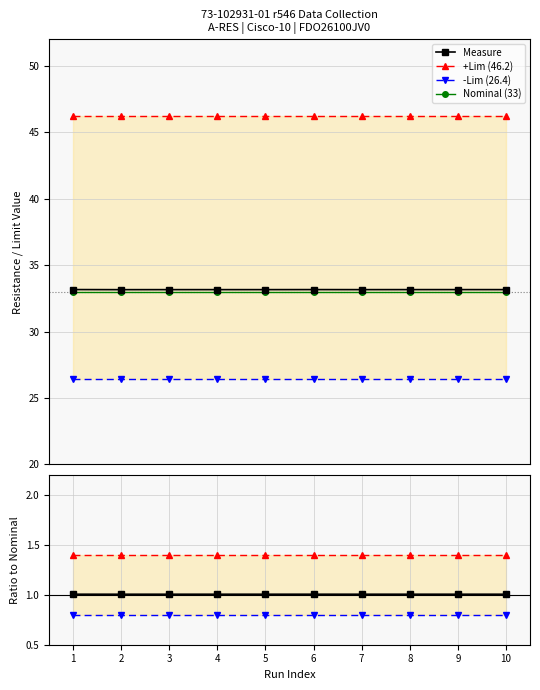

What is the sum of the +Lim values at 4 and 5?

92.4